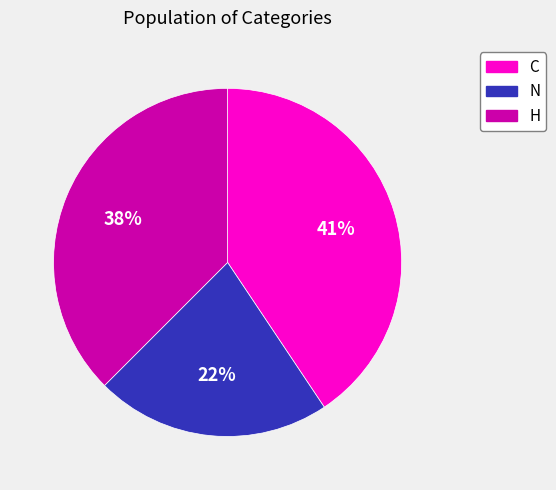

Rank the categories by value from highest to lowest.

C, H, N